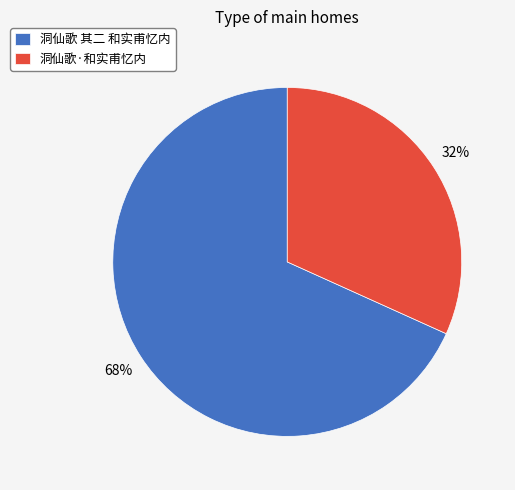

Which category has the smallest portion of the pie?

洞仙歌·和实甫忆内